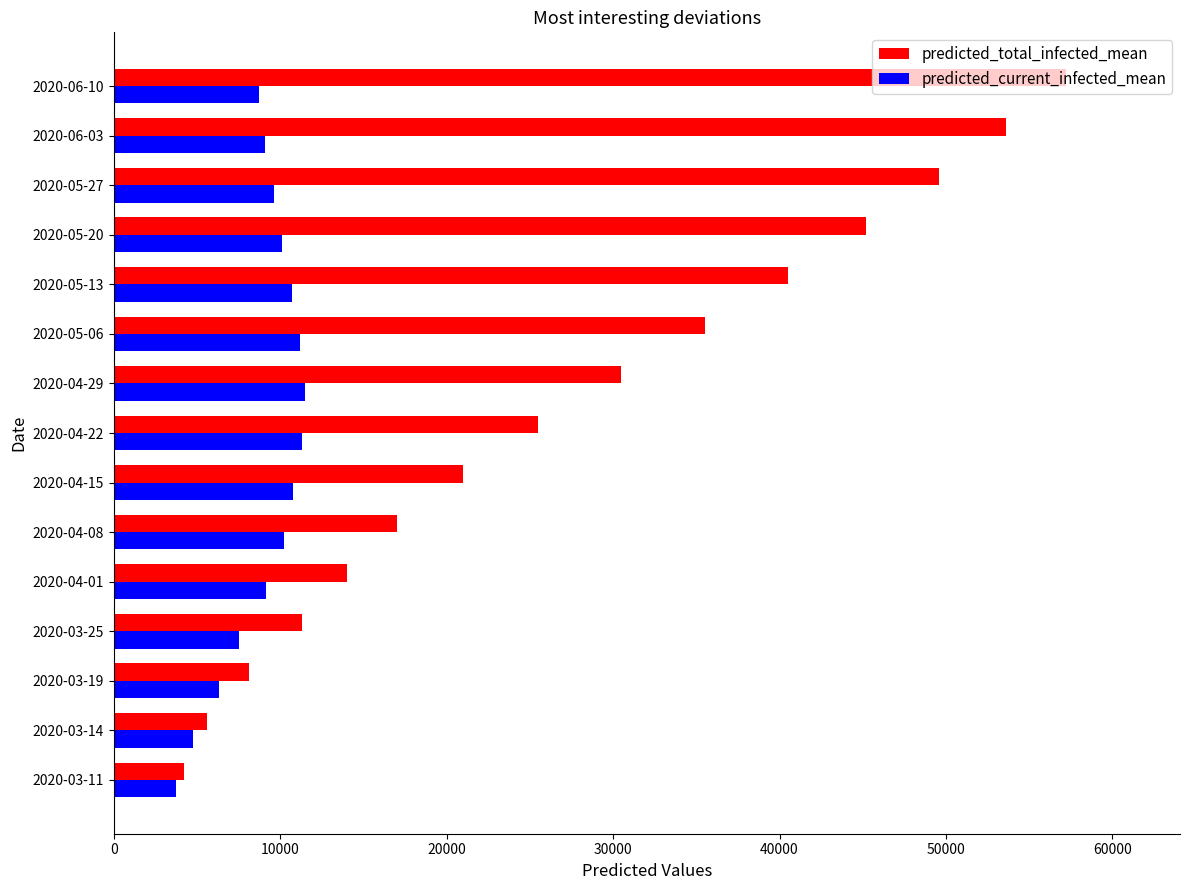

What is the difference between the maximum and minimum values in the predicted_current_infected_mean series?

7773